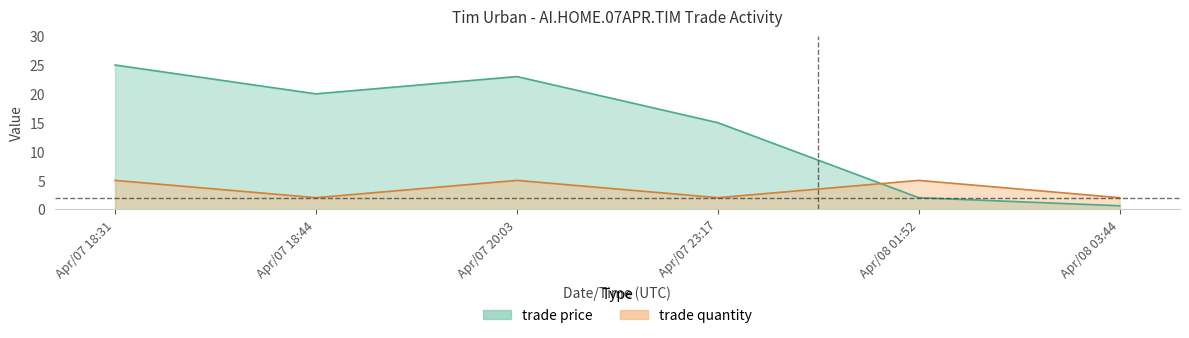

What is the sum of the trade quantity values at Apr/07 20:03 and Apr/07 18:44?

7.0